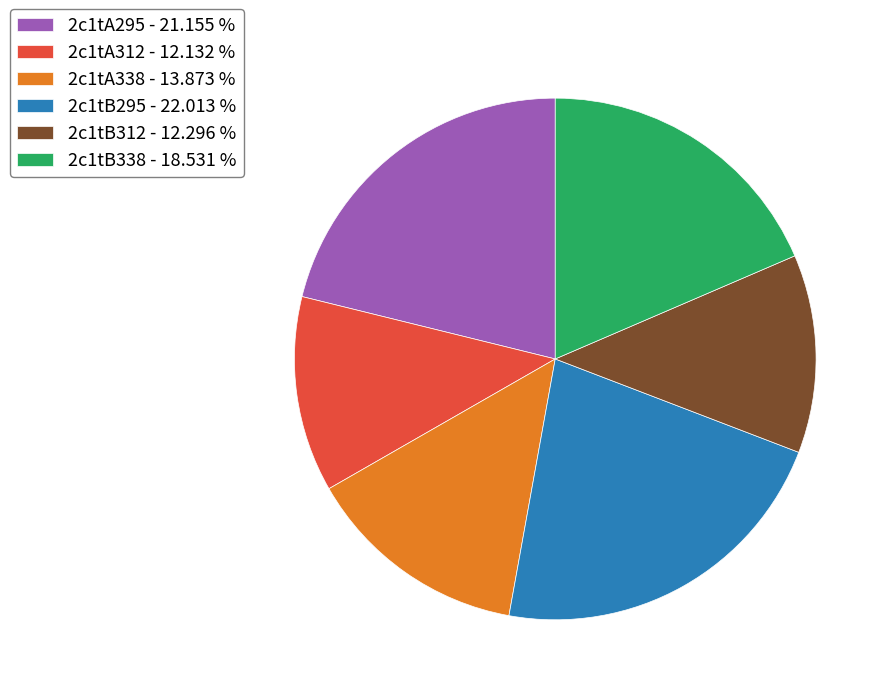

Does any single category account for the majority?

No